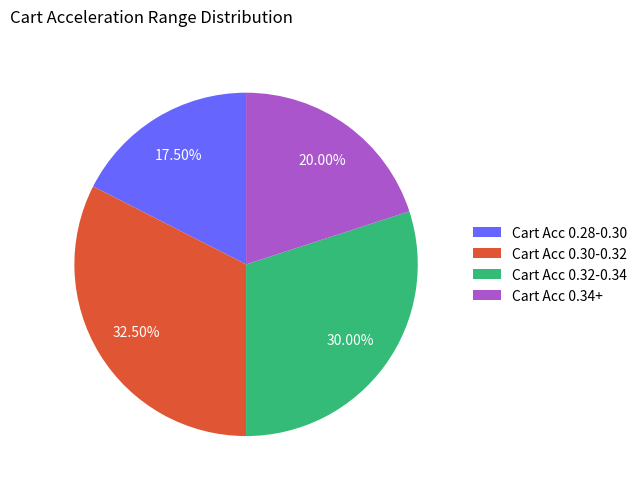

What is the ratio of the value at Cart Acc 0.30-0.32 to the value at Cart Acc 0.32-0.34?

1.1